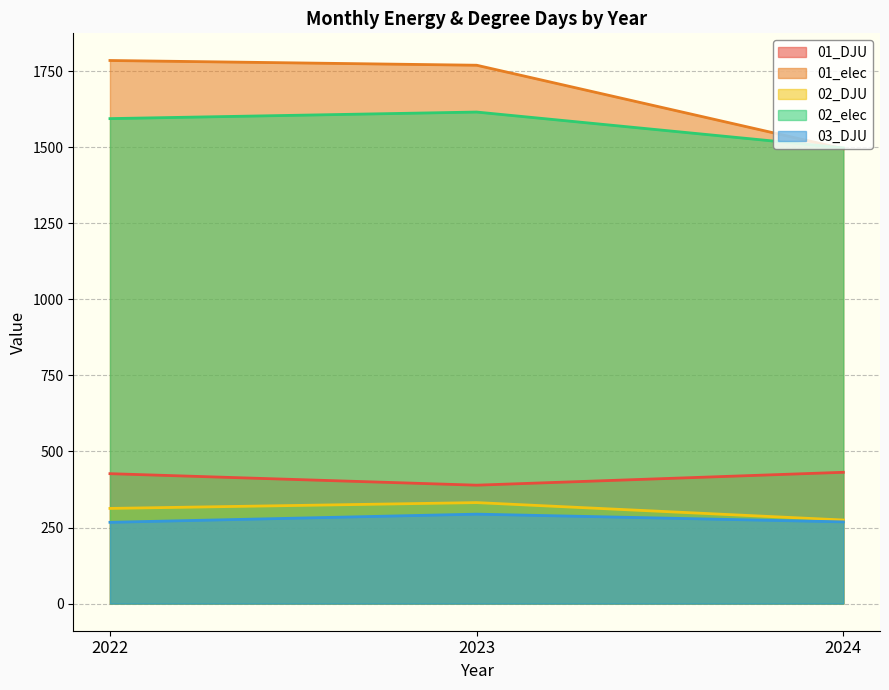

How many distinct data groups are displayed?

5